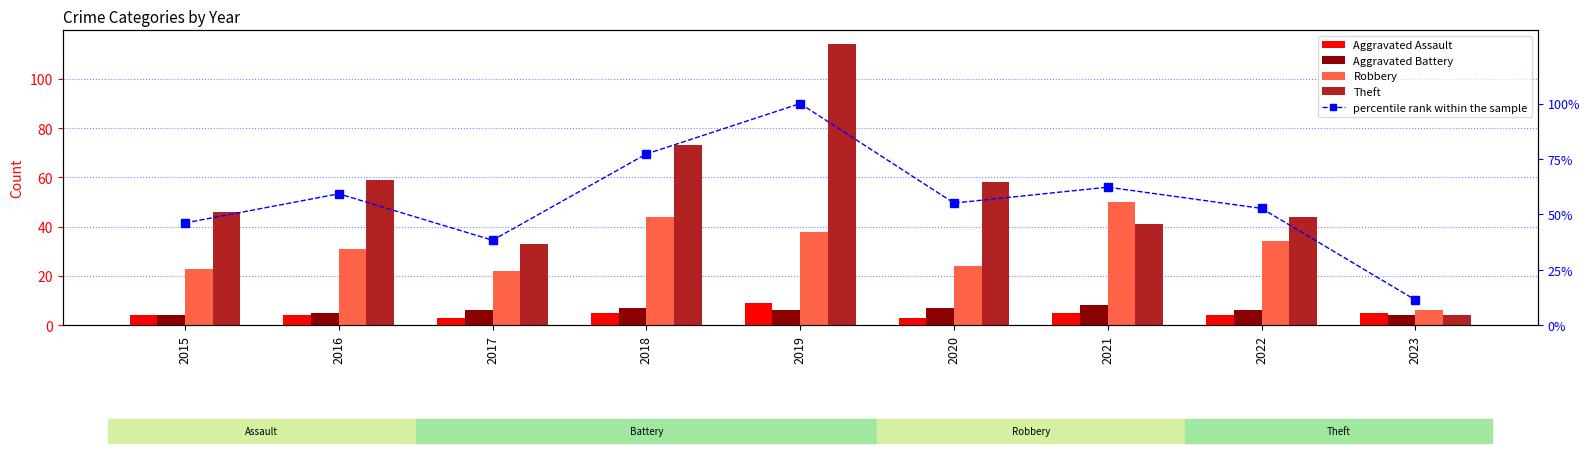

Count the Aggravated Assault values in the range 4 to 5.

6